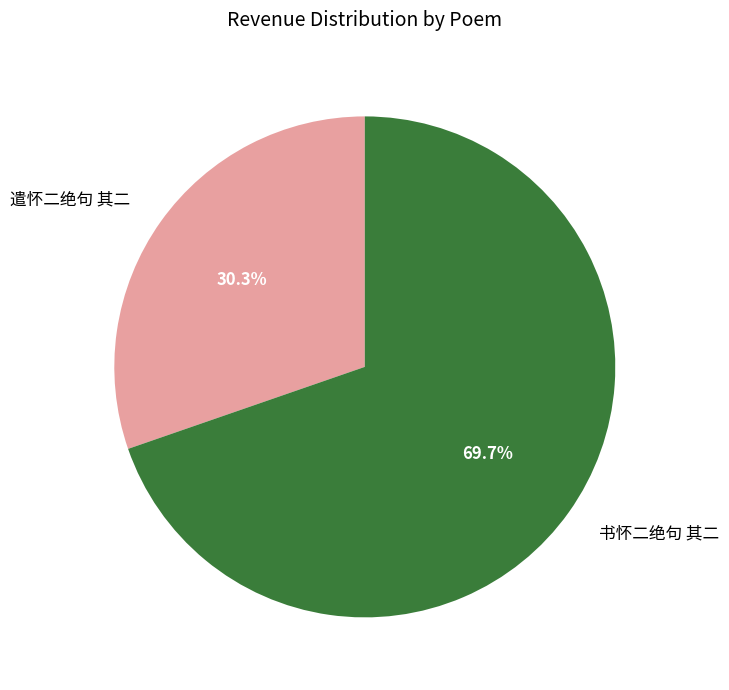

What percentage is the 遣怀二绝句 其二 slice, to the nearest percent?

30%